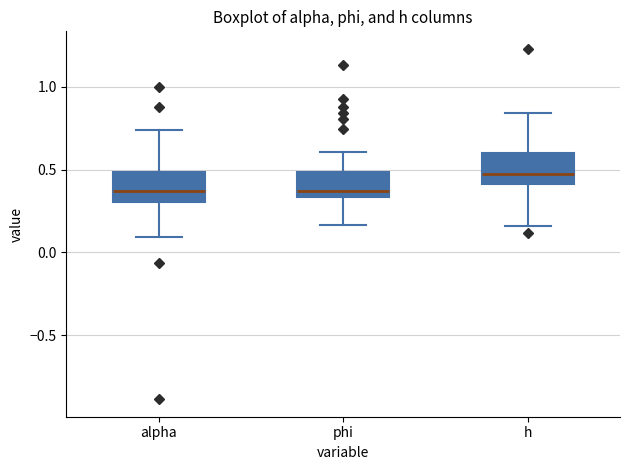

Reading left to right, read every box against the y-axis: the position of its median line, the range the box covers, and the ends of its whiskers. The values are not printed on the chart, so give them approximately, as read against the axis.

alpha: median 0.35, box 0.30 to 0.50, whiskers 0.10 to 0.75
phi: median 0.35 (just above the box's lower edge), box 0.35 to 0.50, whiskers 0.15 to 0.60
h: median 0.45, box 0.40 to 0.60, whiskers 0.15 to 0.85